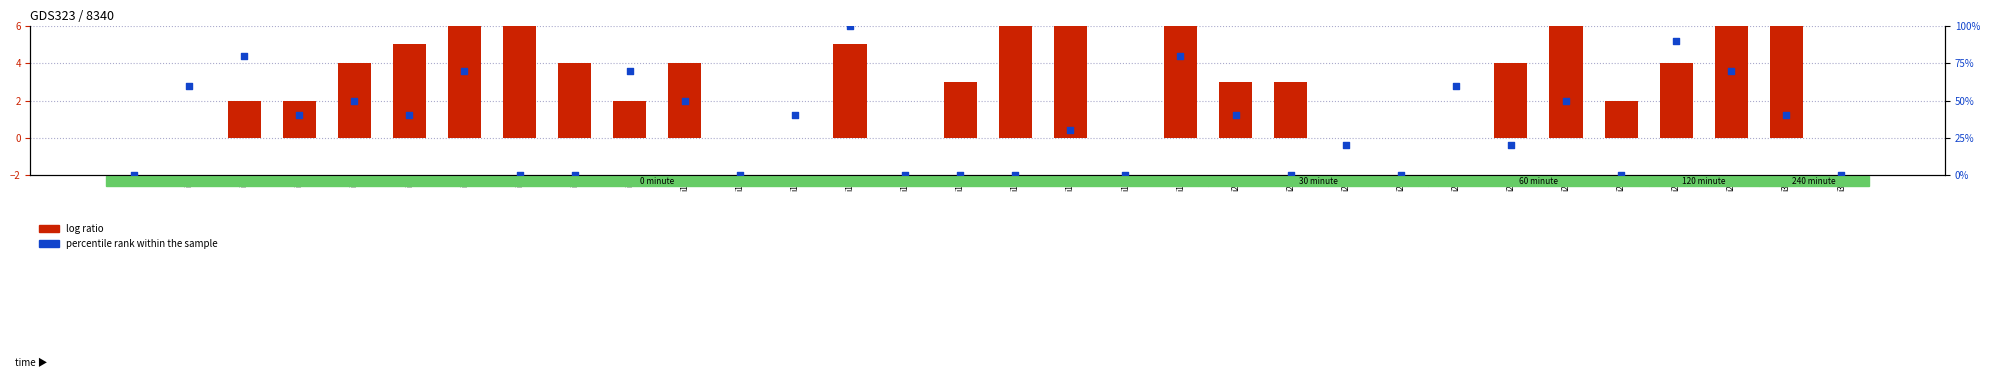

Which series reaches the maximum Y coordinate?

percentile rank within the sample